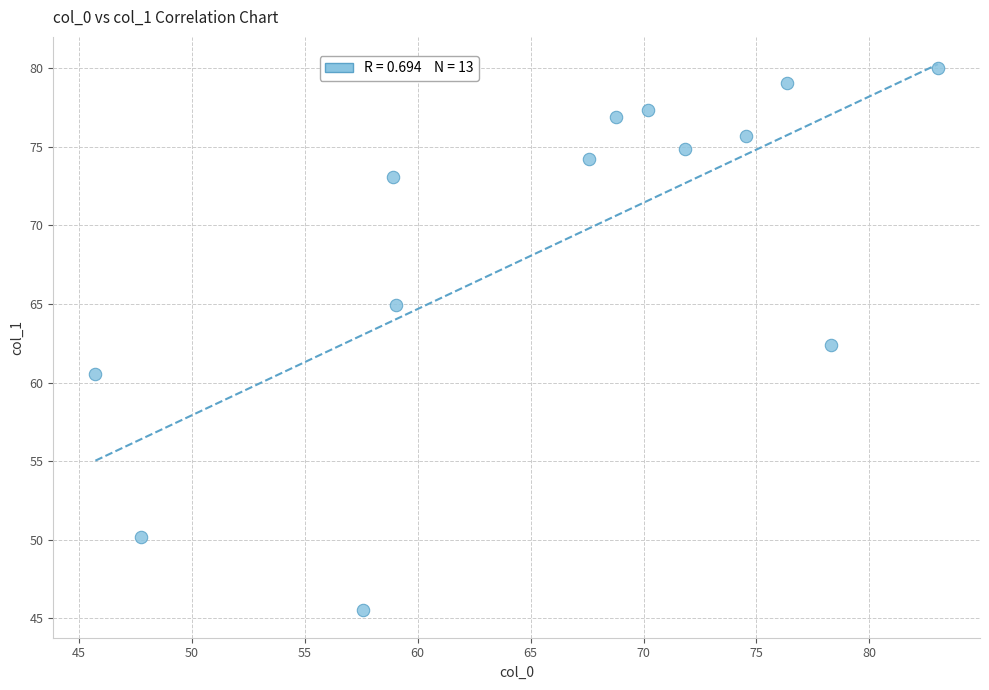

What is the range of Y values (max minus min)?

34.5